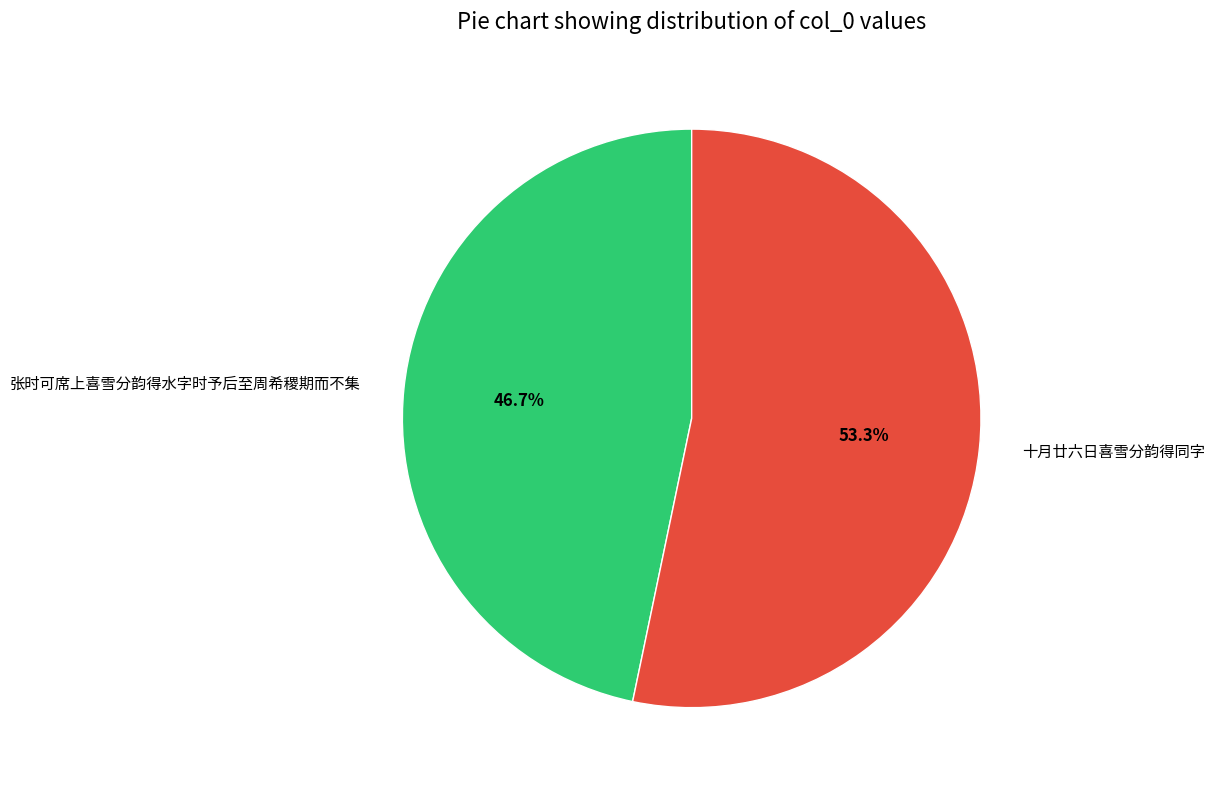

Rank the categories by value from highest to lowest.

十月廿六日喜雪分韵得同字, 张时可席上喜雪分韵得水字时予后至周希稷期而不集